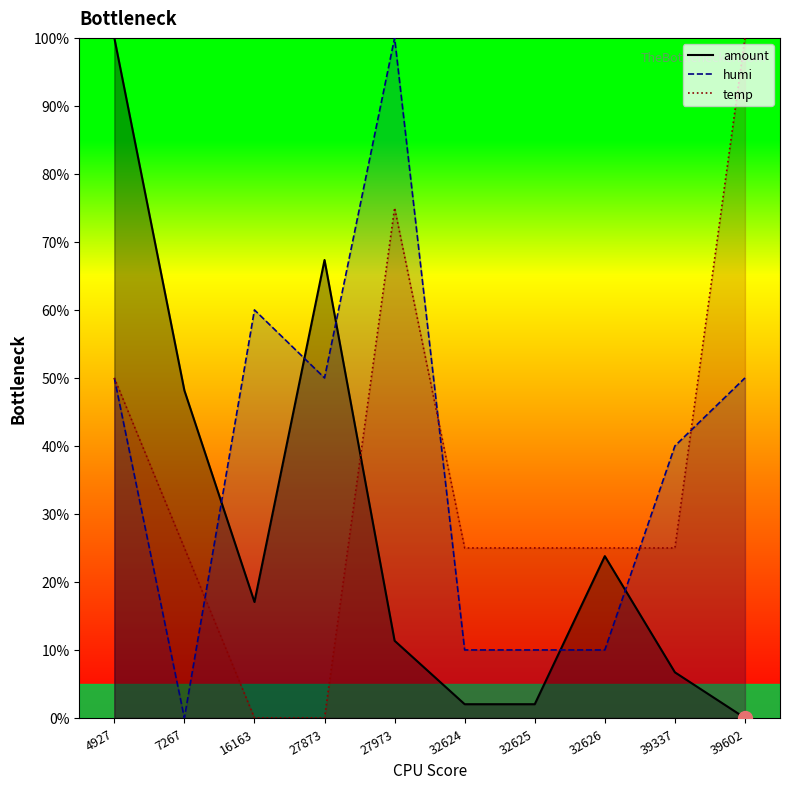

Reading left to right, list all the values displayed in this chart.

amount: 4927=100.0	7267=48.2	16163=17.1	27873=67.3	27973=11.4	32624=2.0	32625=2.0	32626=23.8	39337=6.7	39602=0.0
humi: 4927=50.0	7267=0.0	16163=60.0	27873=50.0	27973=100.0	32624=10.0	32625=10.0	32626=10.0	39337=40.0	39602=50.0
temp: 4927=50.0	7267=25.0	16163=0.0	27873=0.0	27973=75.0	32624=25.0	32625=25.0	32626=25.0	39337=25.0	39602=100.0